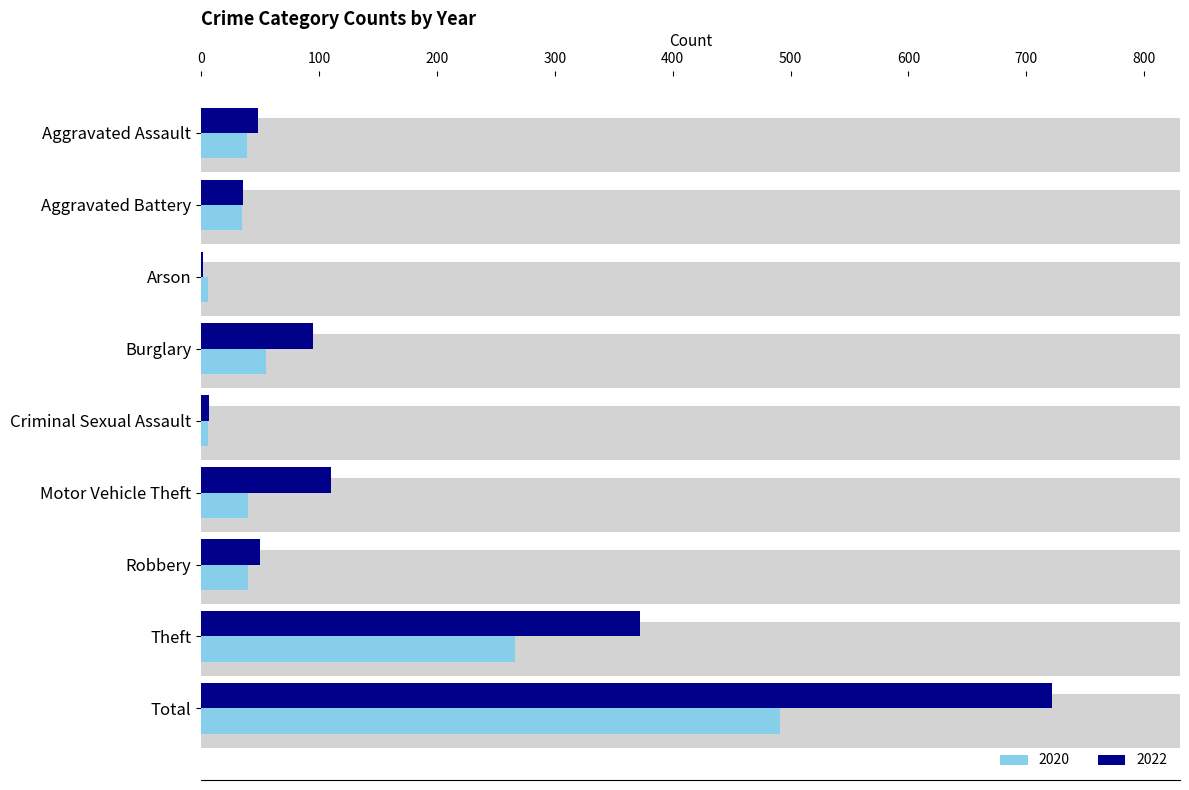

What is the value of the 2020 bar at the 7th from the left?

40